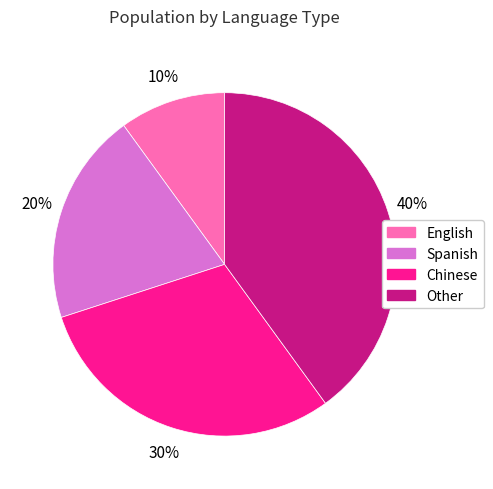

What is the largest slice in the pie chart?

Other